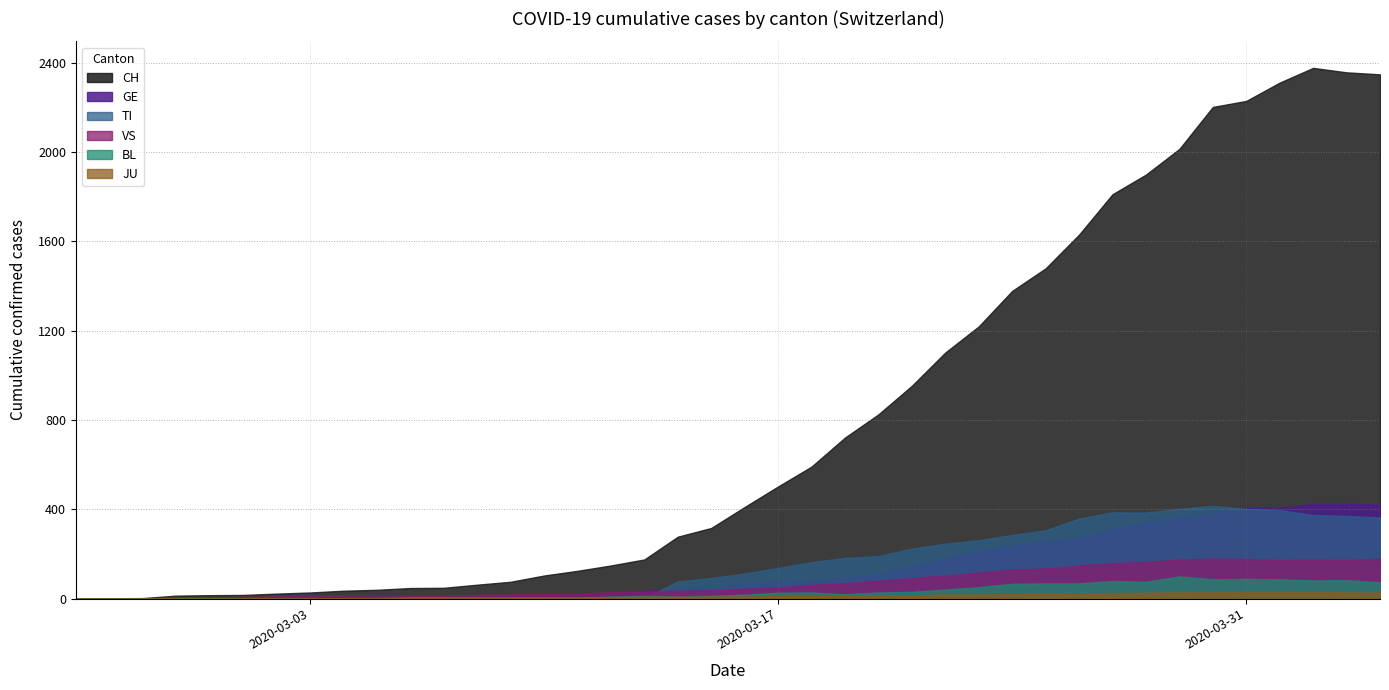

True or false: BL and TI cross at least once.

True